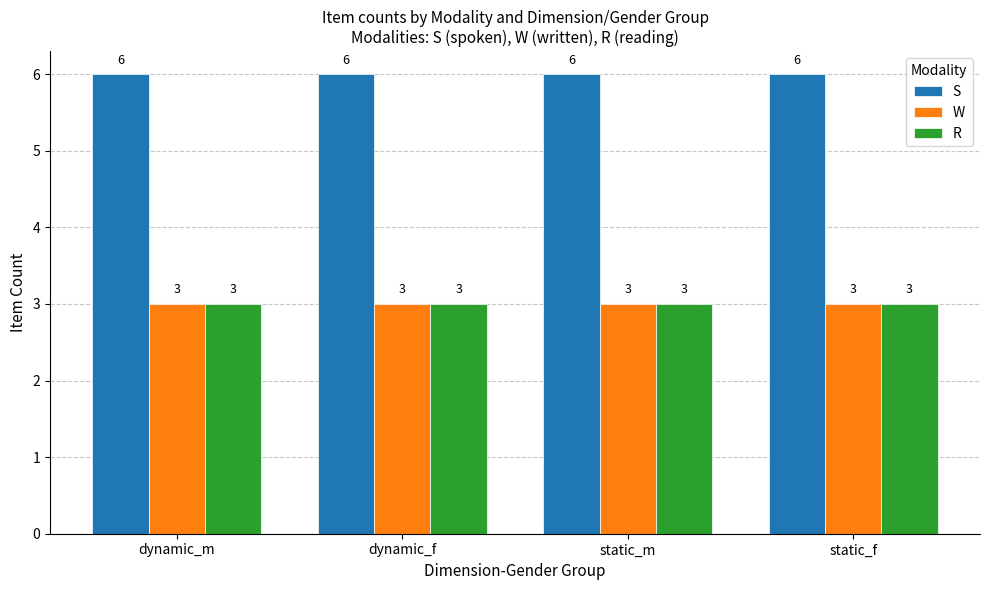

The S series shows 6 at dynamic_f. True or false?

True